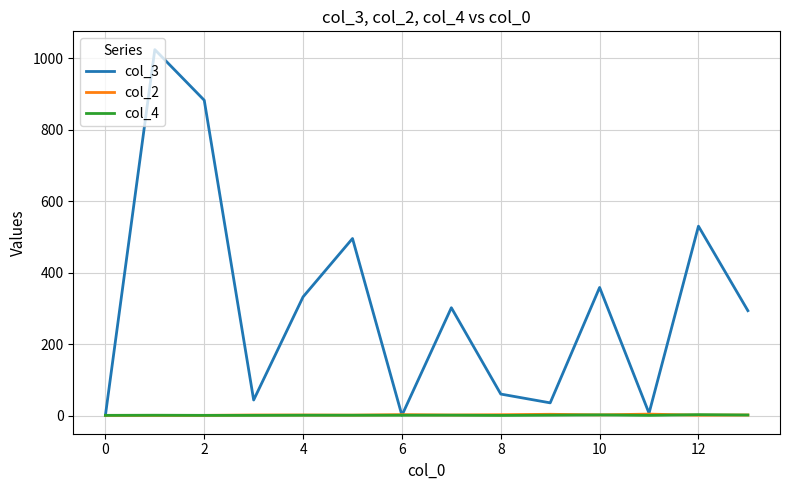

How many lines are shown in the chart?

3